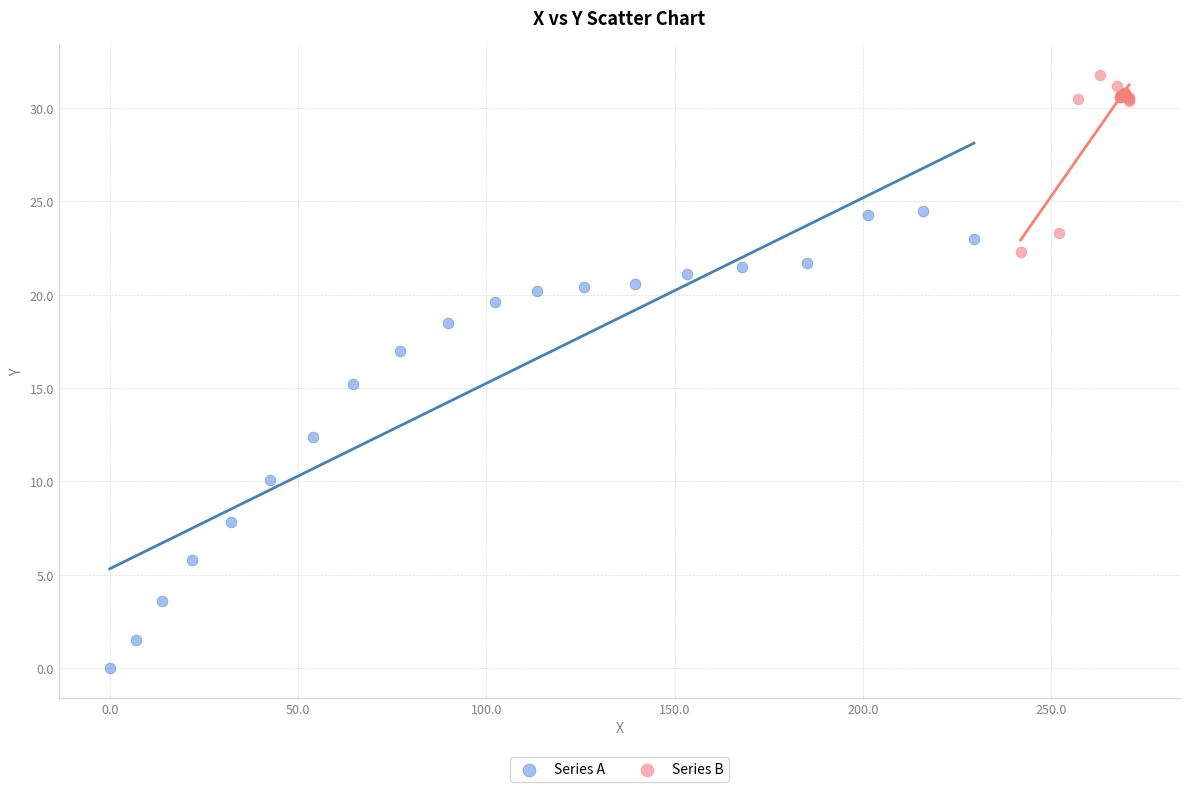

Which series has the widest spread of Y values?

Series A